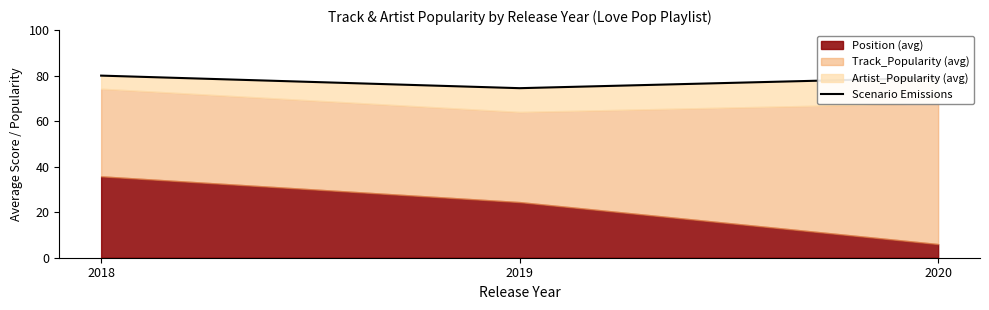

What is the greatest value displayed?

80.0